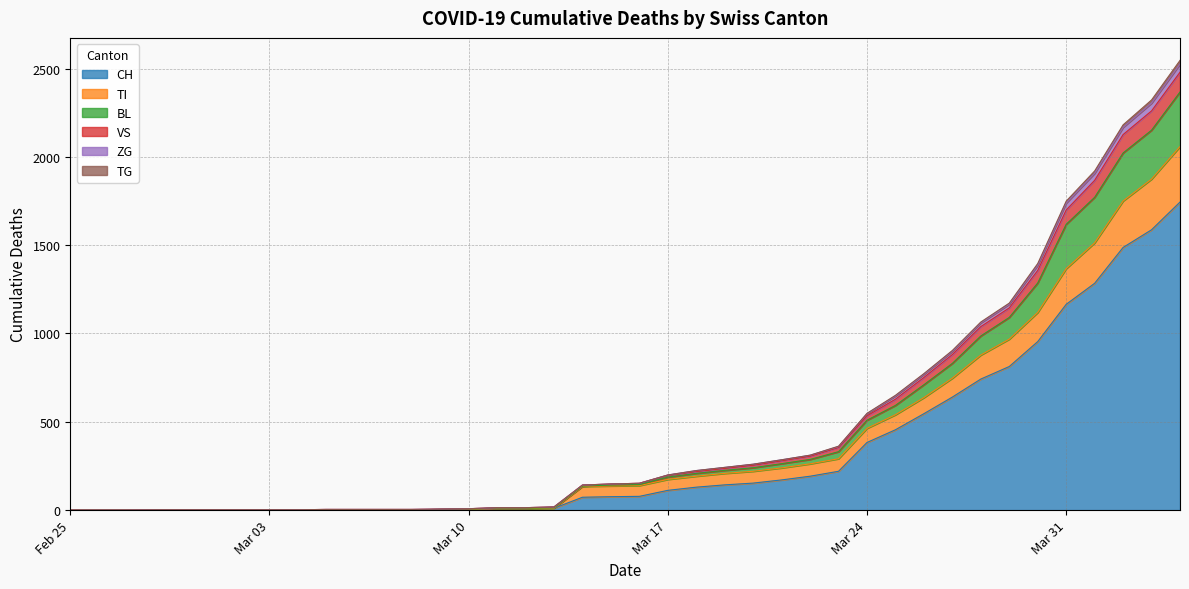

The value of CH at Mar 03 is 0. True or false?

True